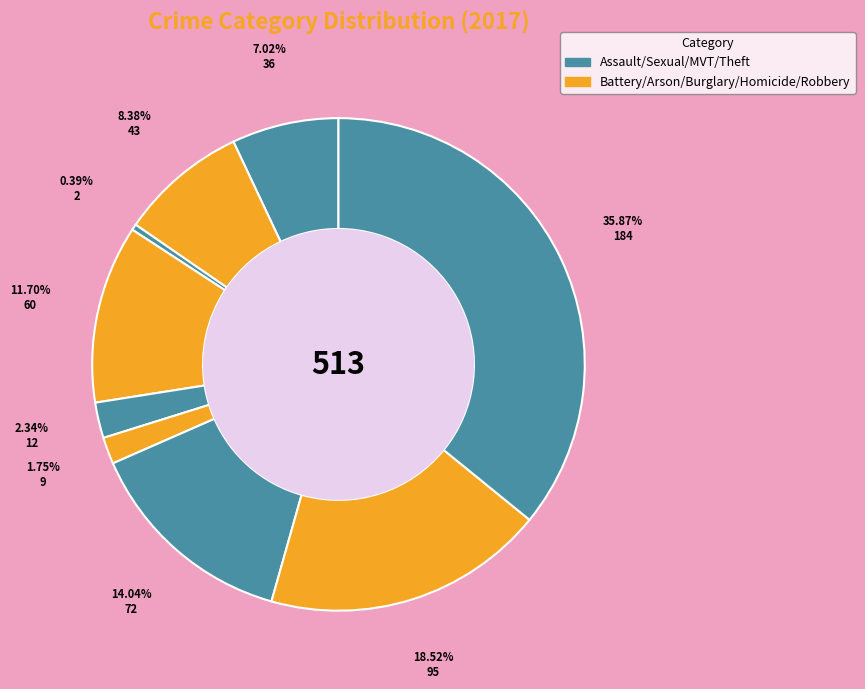

Count the number of slices in the pie.

9